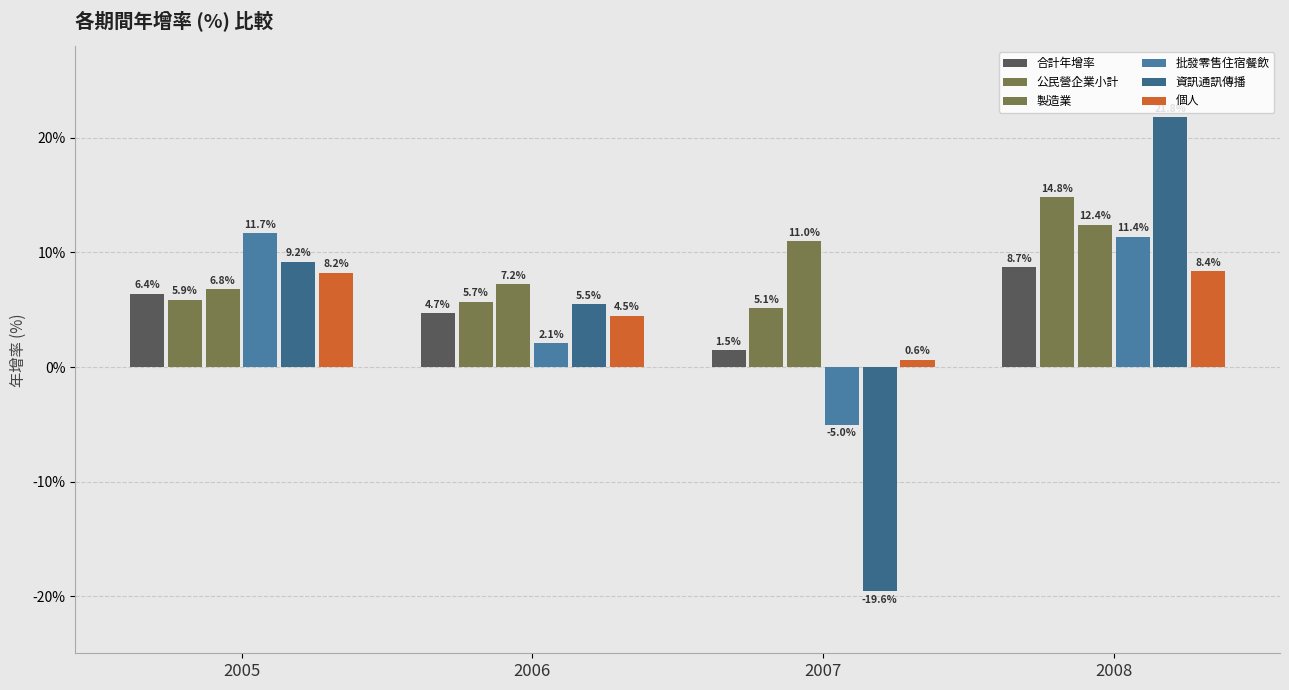

Is it true that 公民營企業小計 equals 5.9 at 2005?

True